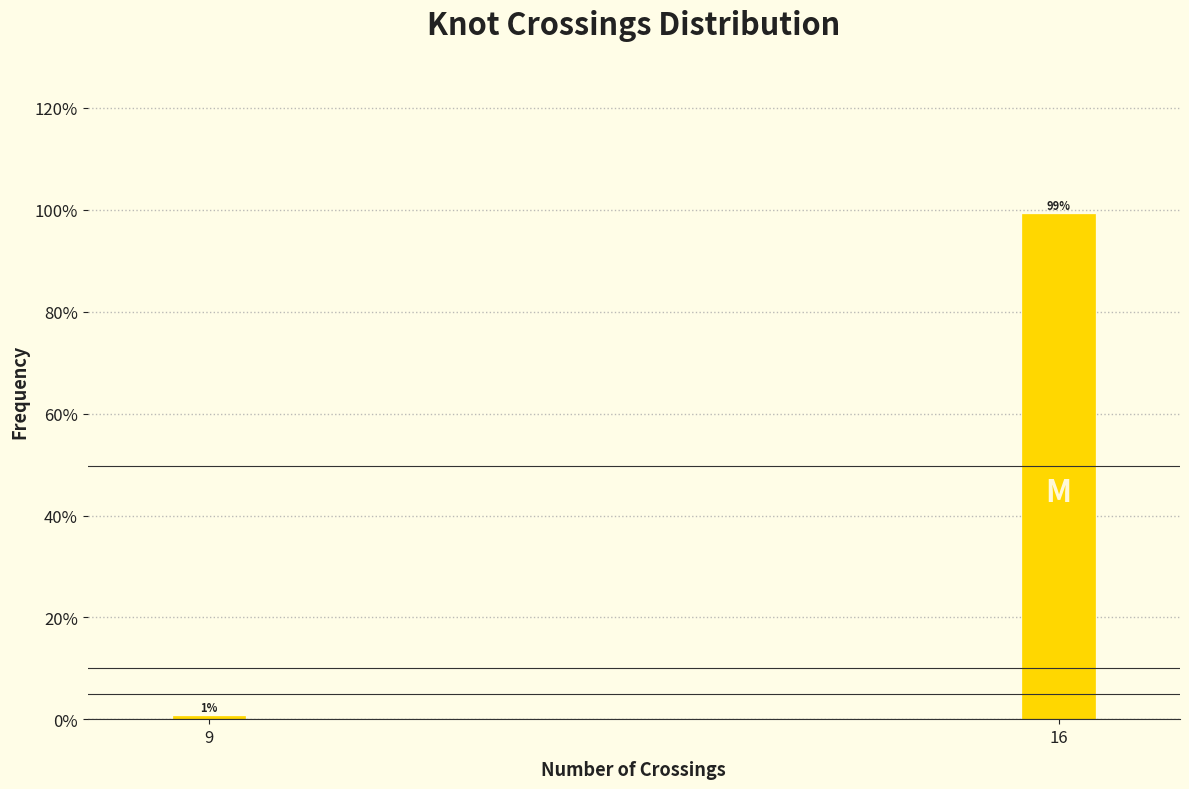

The value at 16 is 53.4. True or false?

False